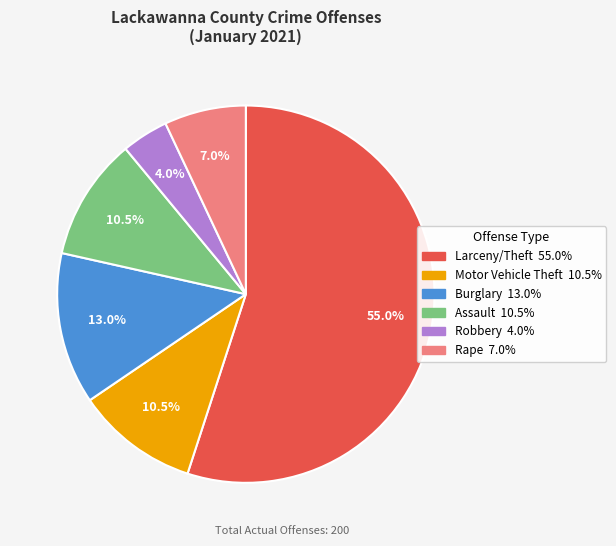

Which category has the smallest portion of the pie?

Robbery